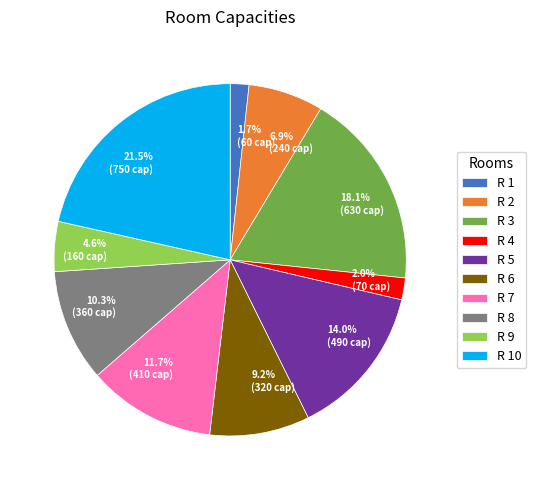

Count the number of slices in the pie.

10